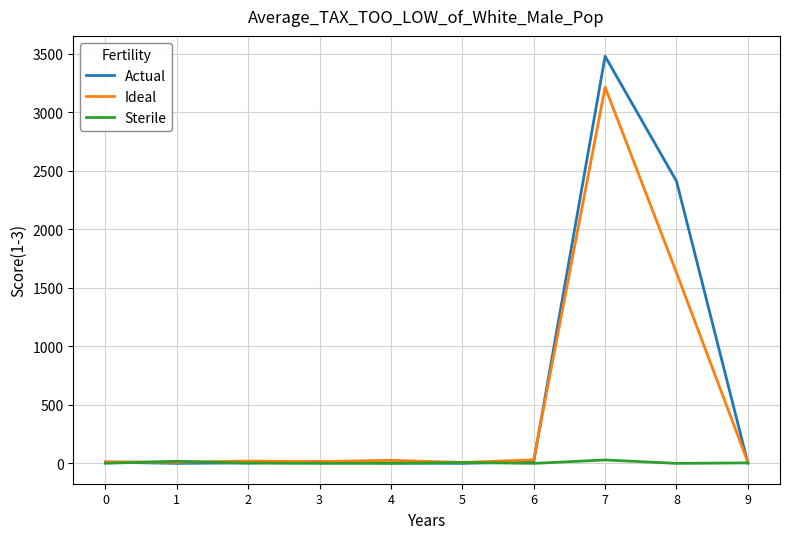

List the series in order of their overall mean, highest first.

Actual, Ideal, Sterile